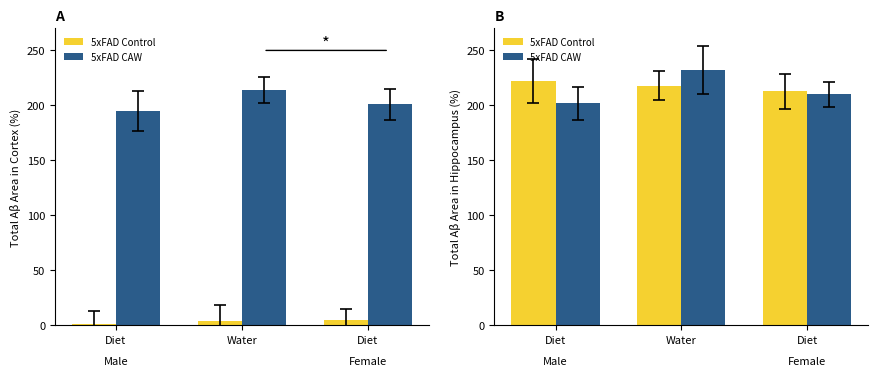

How many data points does each series have?

3